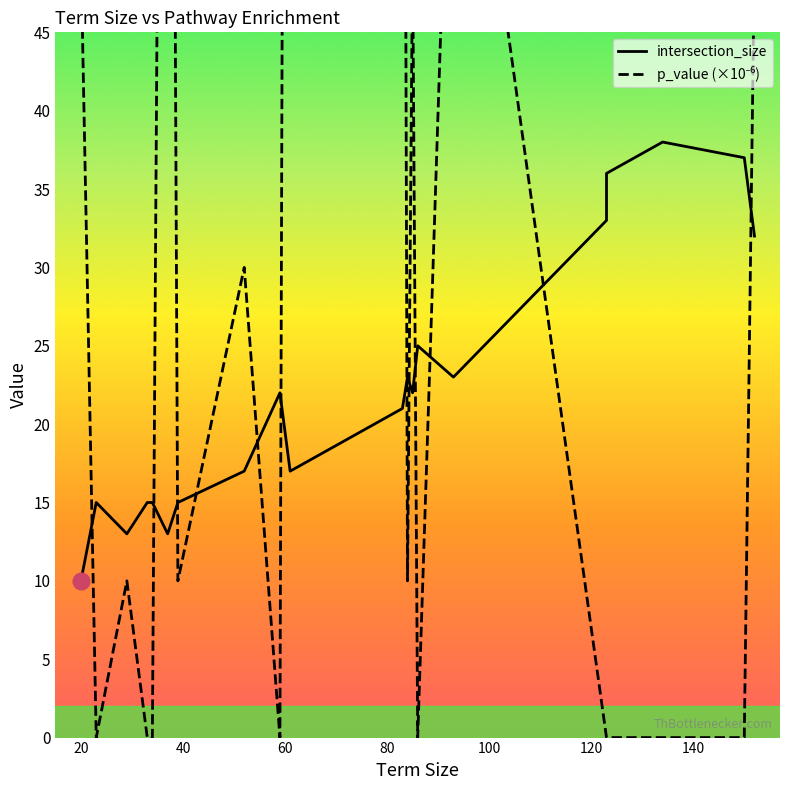

How many lines are shown in the chart?

2